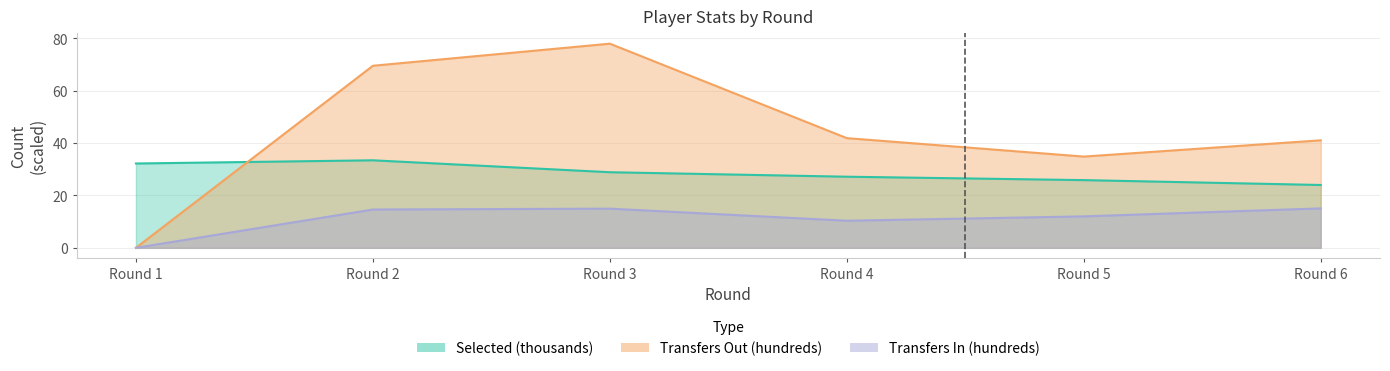

At which label does transfers_in reach its minimum?

Round 1